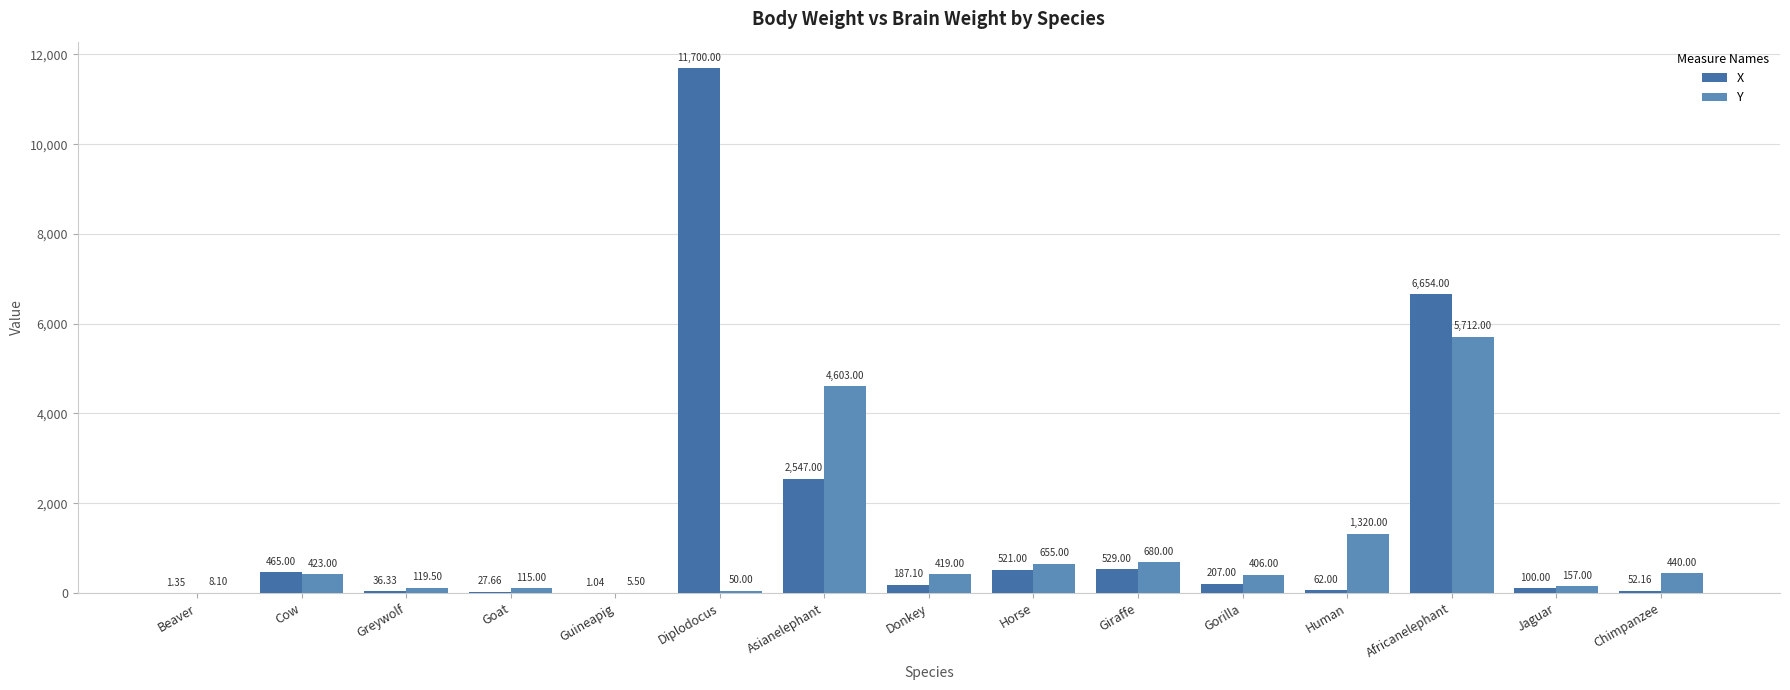

What is the average value of the Y series?

1007.5